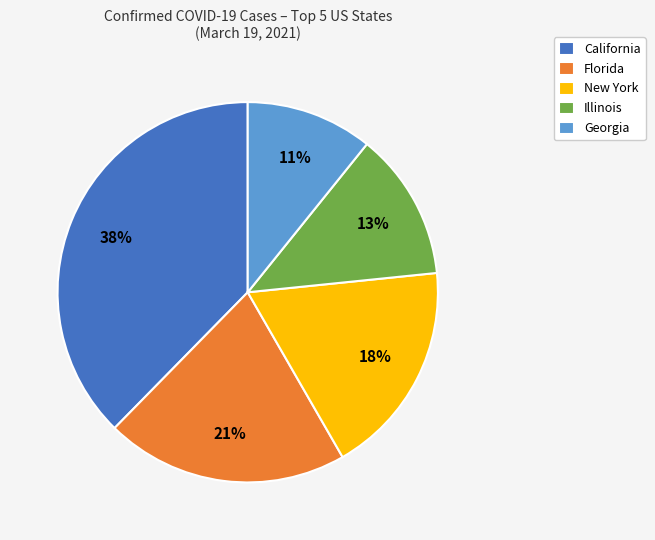

Rank the categories by value from lowest to highest.

Georgia, Illinois, New York, Florida, California